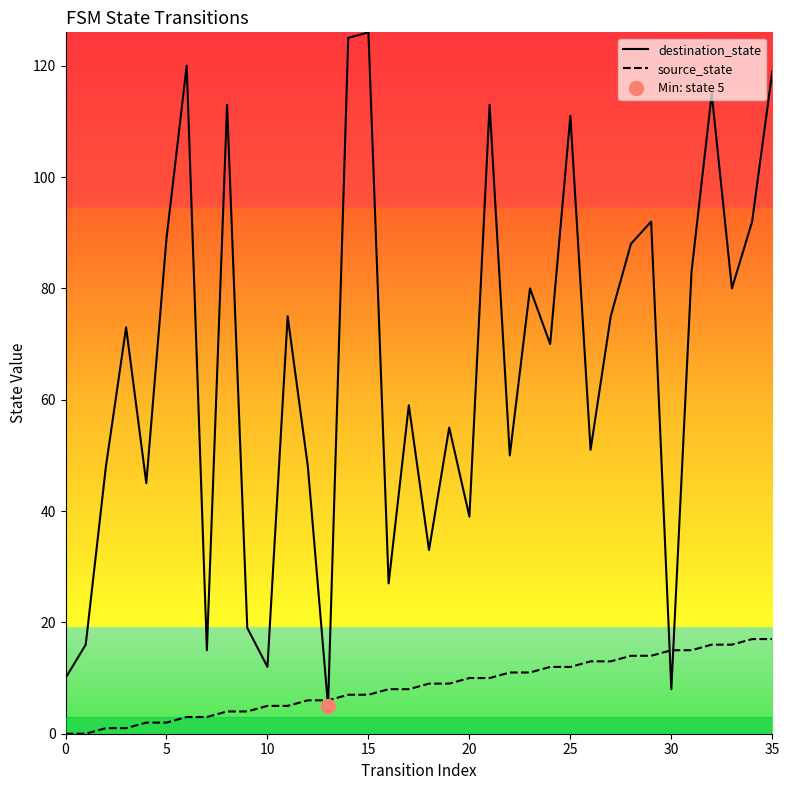

After their last crossing, which series has the higher values: source_state or destination_state?

destination_state